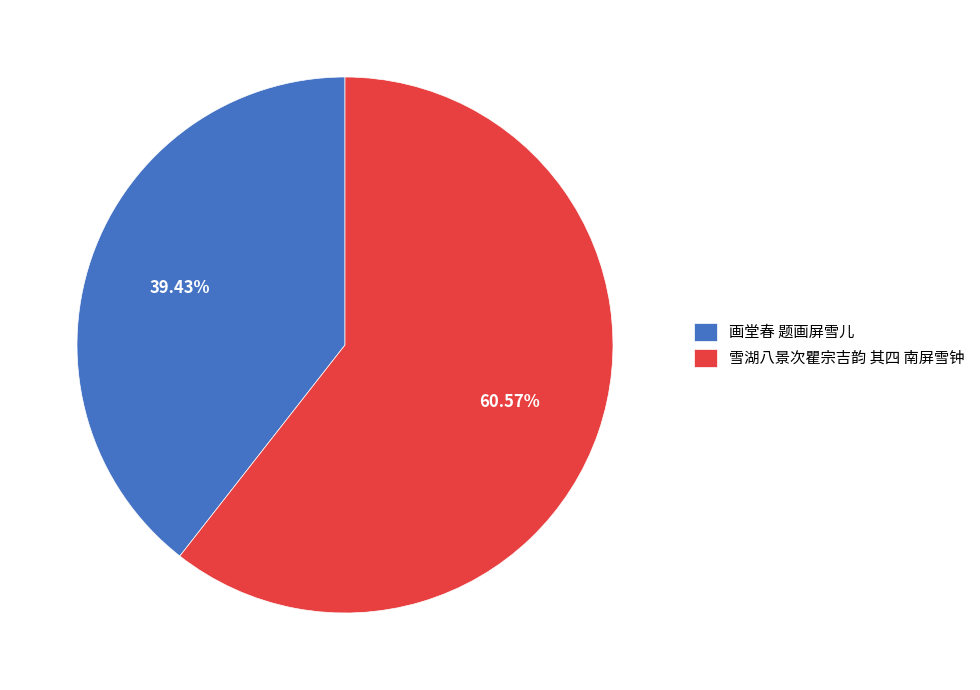

To the nearest percent, what percentage of the pie is 画堂春 题画屏雪儿?

39%